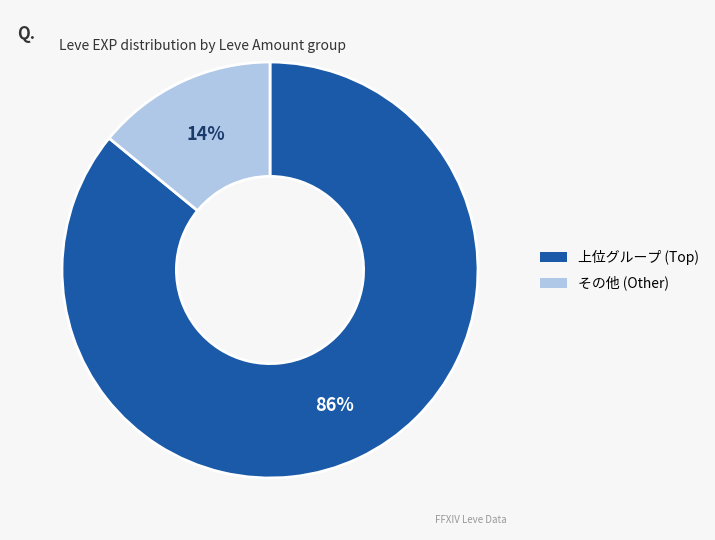

To the nearest percent, what is the difference between the largest and smallest slice percentages?

72%